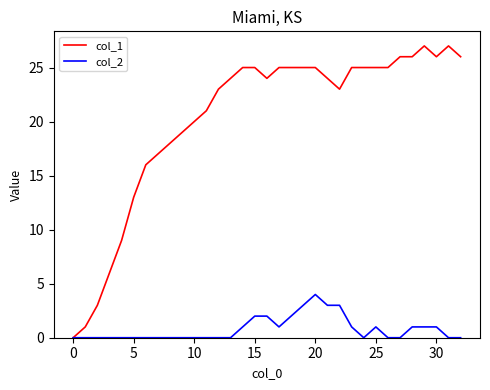

Does the chart have visible grid lines?

No